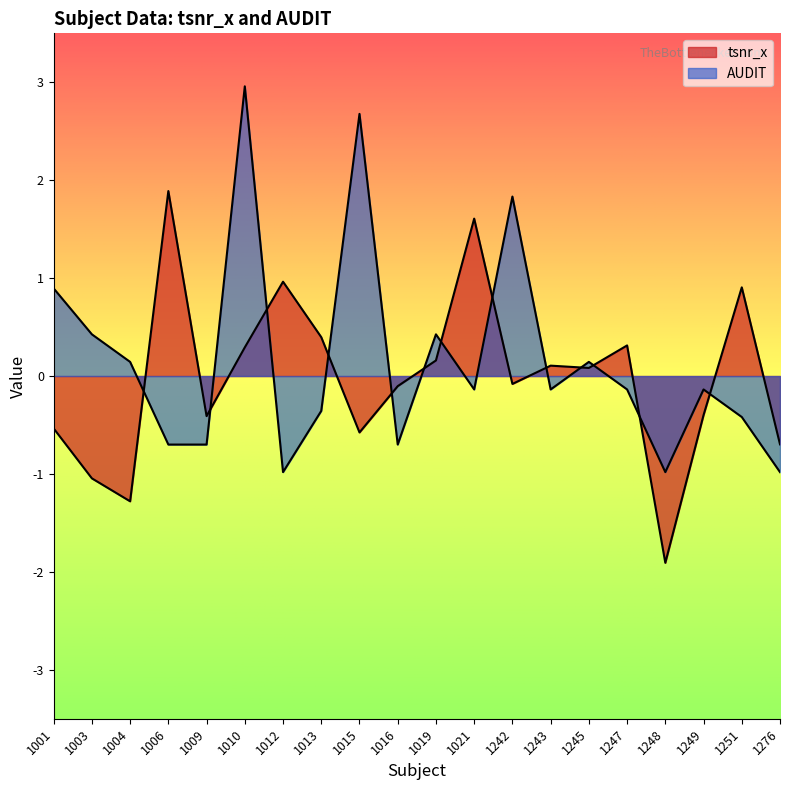

How many categories are shown in the chart?

20